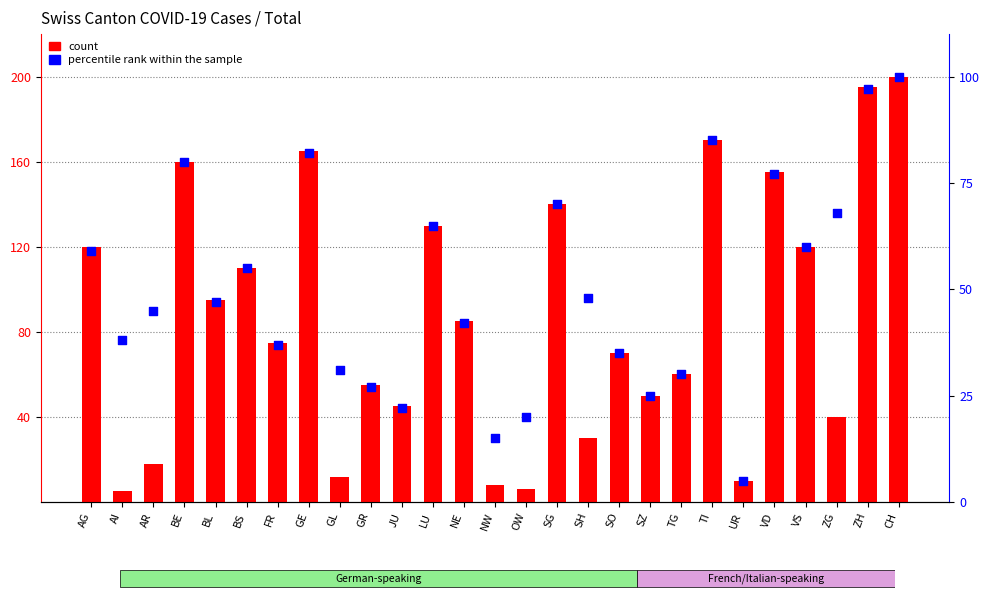

At how many categories does at least one series exceed 99?

11